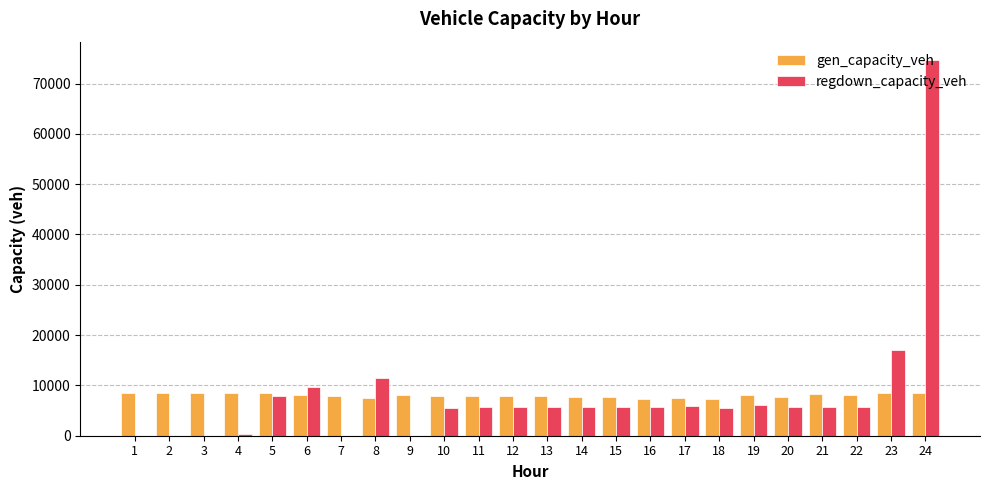

What is the sum of the regdown_capacity_veh values at 10 and 11?

11289.1